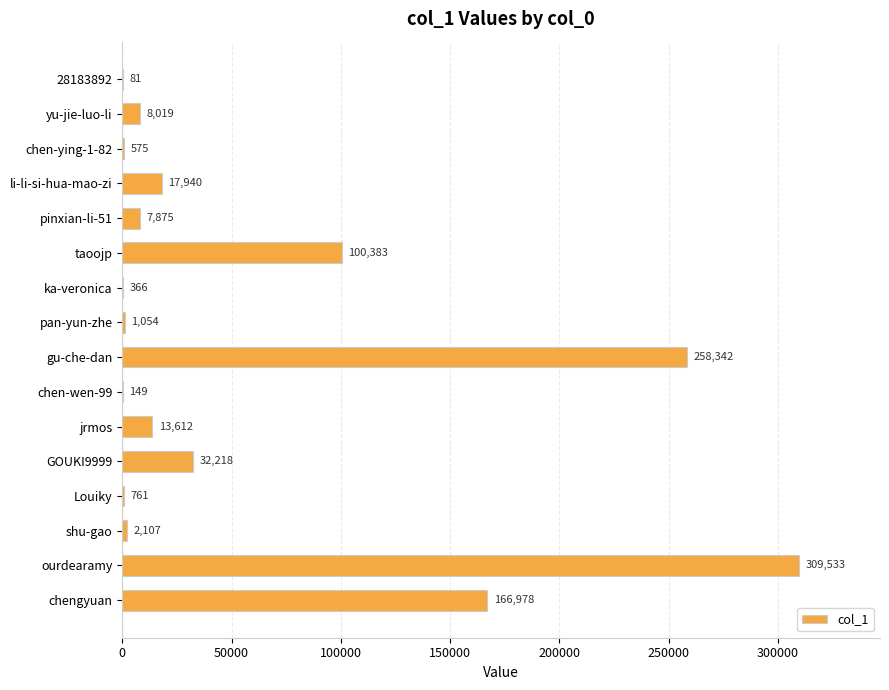

Reading top to bottom, transcribe all the data shown in this chart.

28183892=81	yu-jie-luo-li=8019	chen-ying-1-82=575	li-li-si-hua-mao-zi=17940	pinxian-li-51=7875	taoojp=100383	ka-veronica=366	pan-yun-zhe=1054	gu-che-dan=258342	chen-wen-99=149	jrmos=13612	GOUKI9999=32218	Louiky=761	shu-gao=2107	ourdearamy=309533	chengyuan=166978